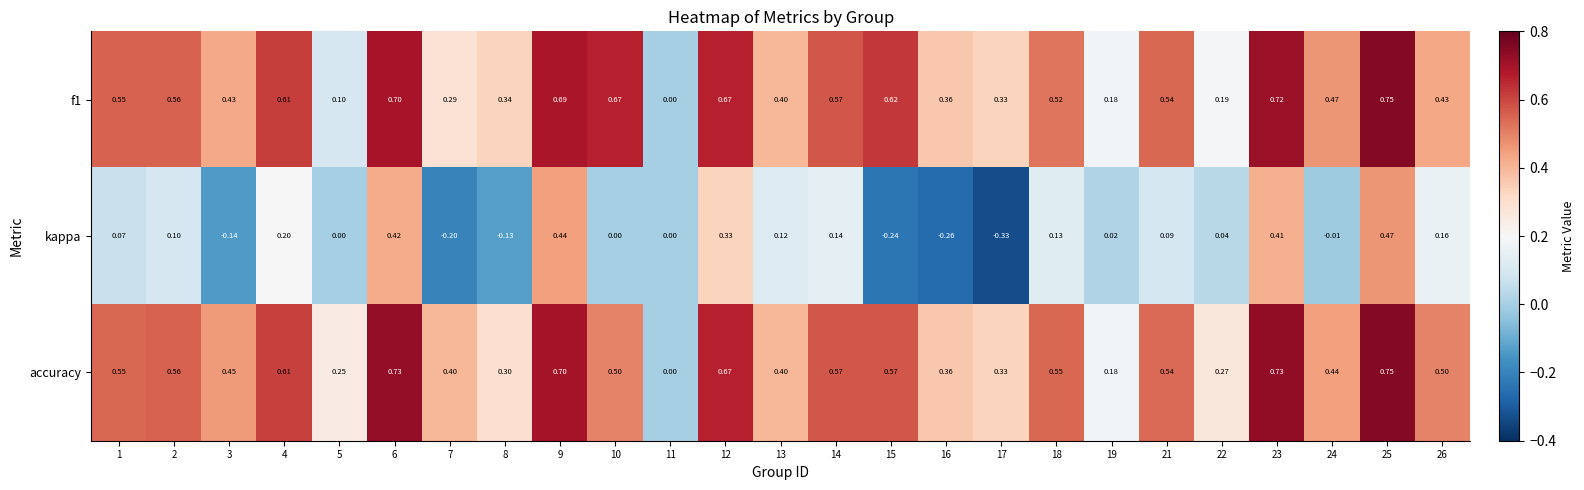

Between 3 and 26, which series saw the biggest shift?

kappa